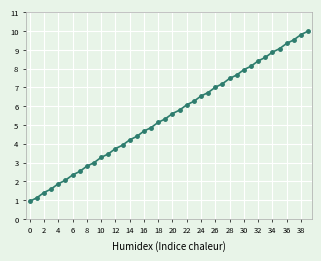

What is the value of the 13th point from the left?

3.7